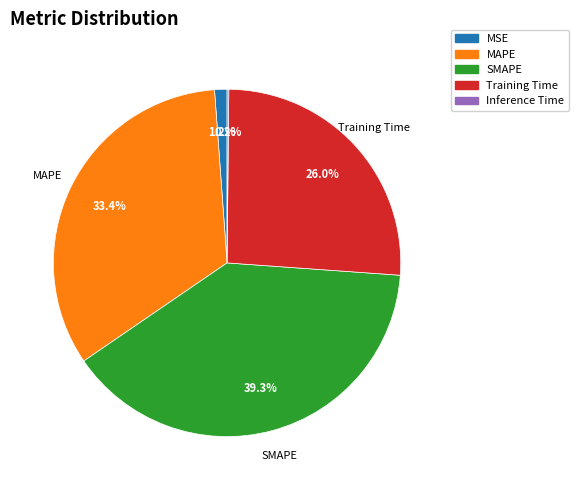

Is MAPE the majority of the pie?

No